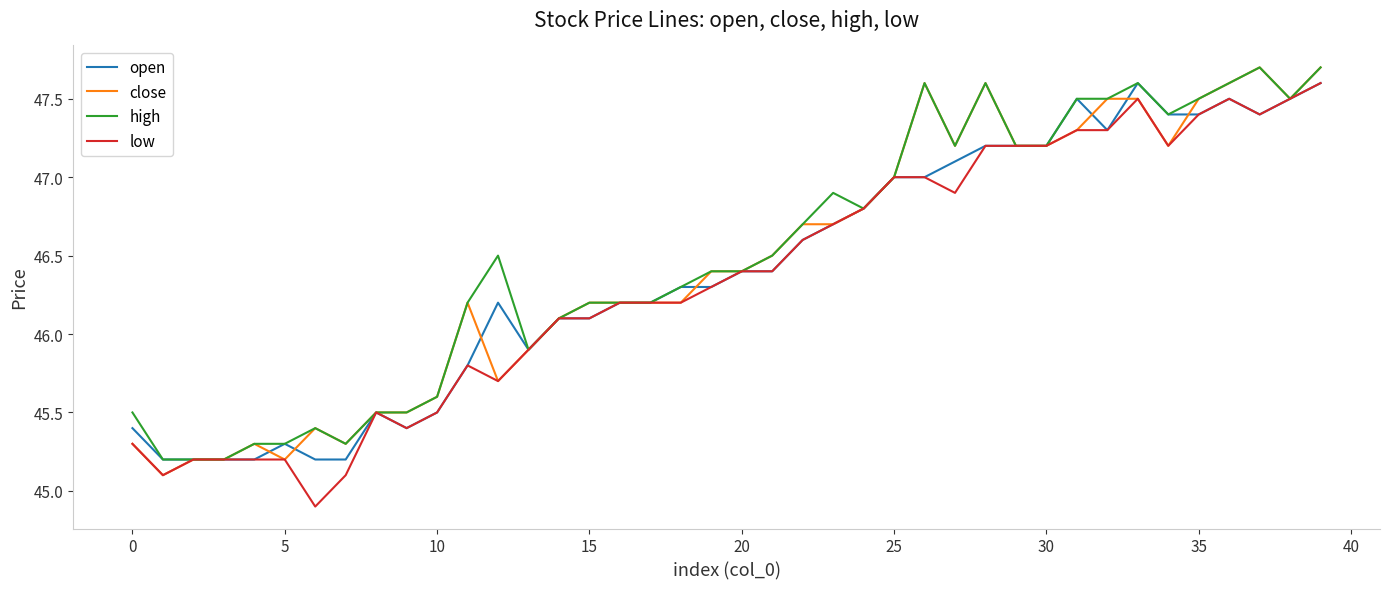

What is the smallest value displayed?

44.9